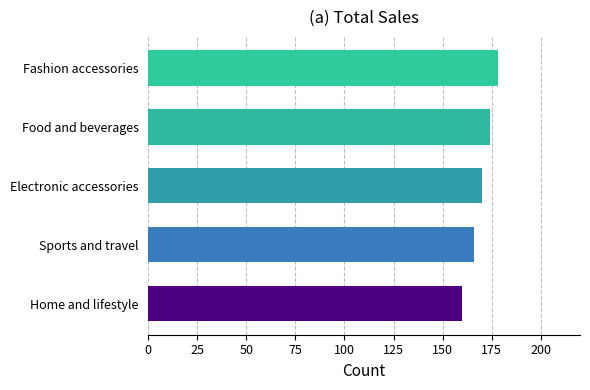

What is the ratio of the value at Home and lifestyle to the value at Electronic accessories?

0.9